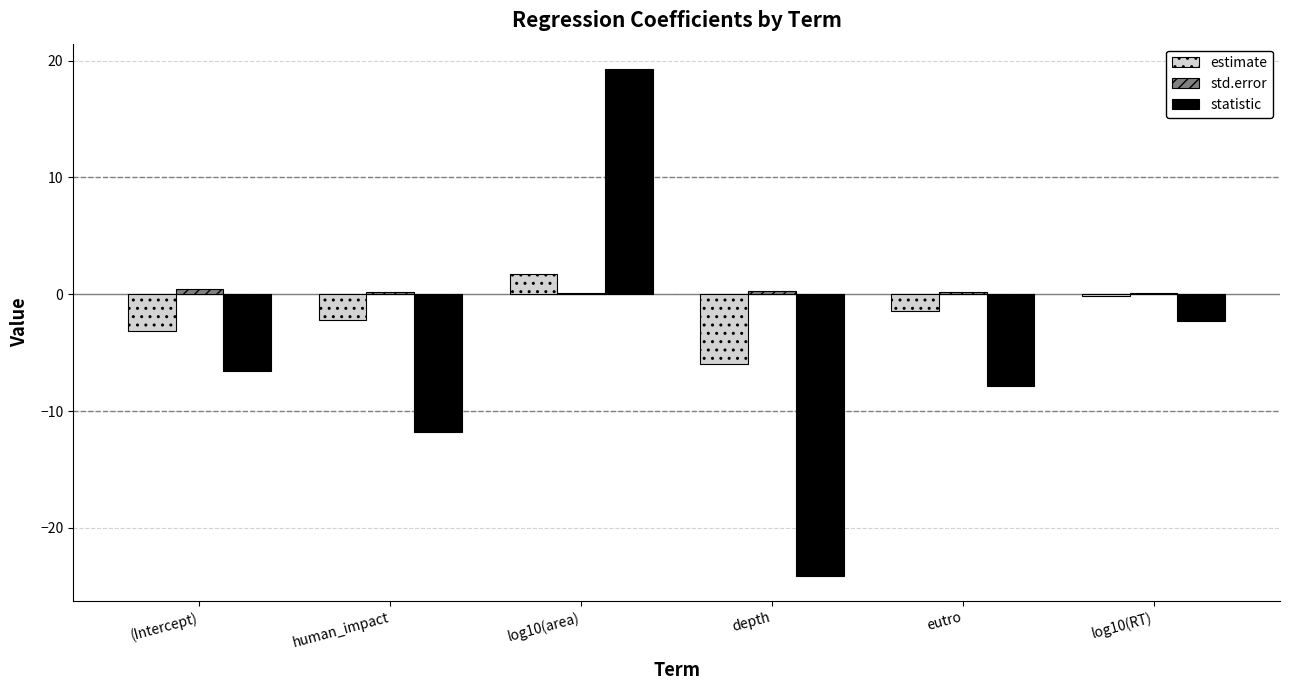

At which label does statistic reach its peak?

log10(area)